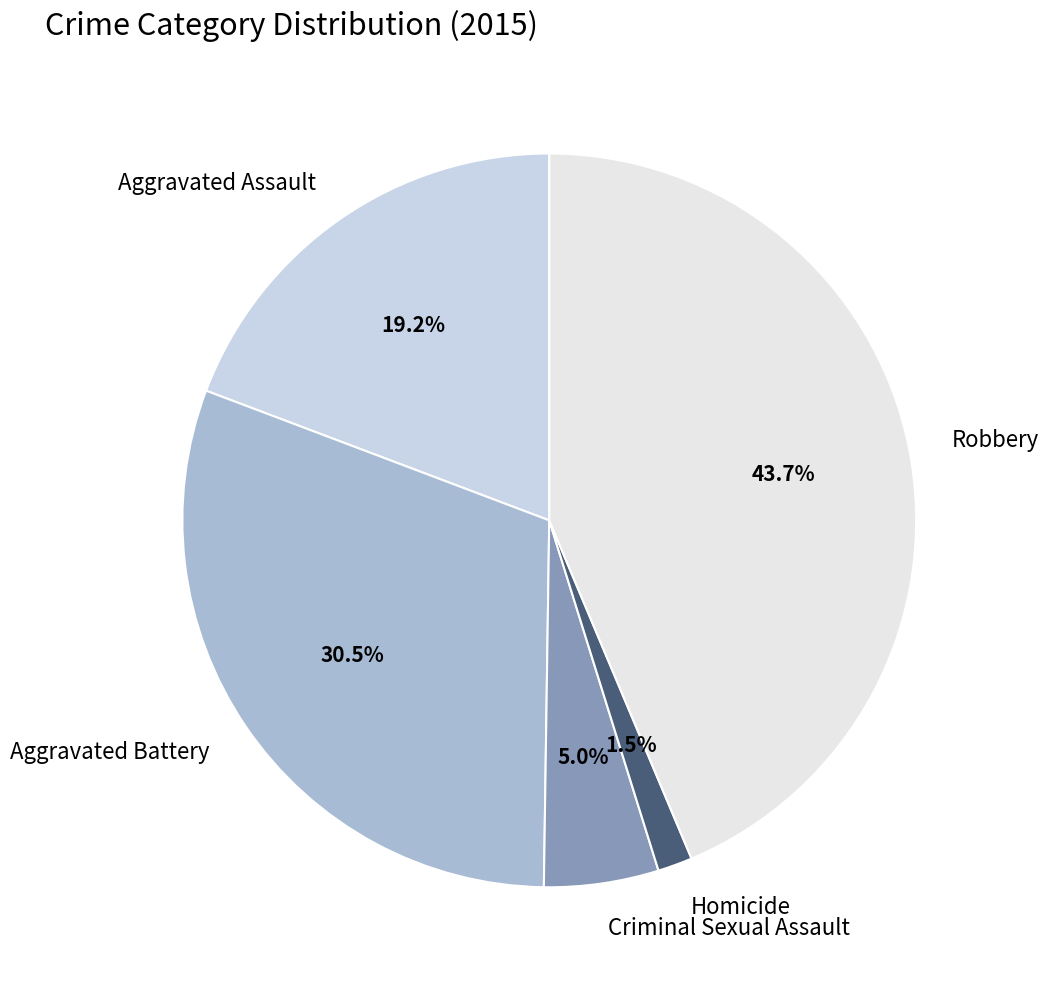

How many slices are in this pie chart?

5